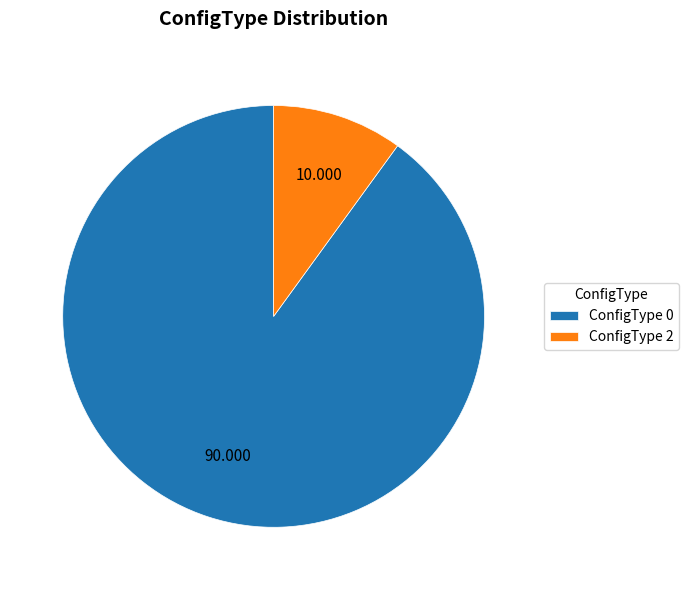

Does any single category account for the majority?

Yes